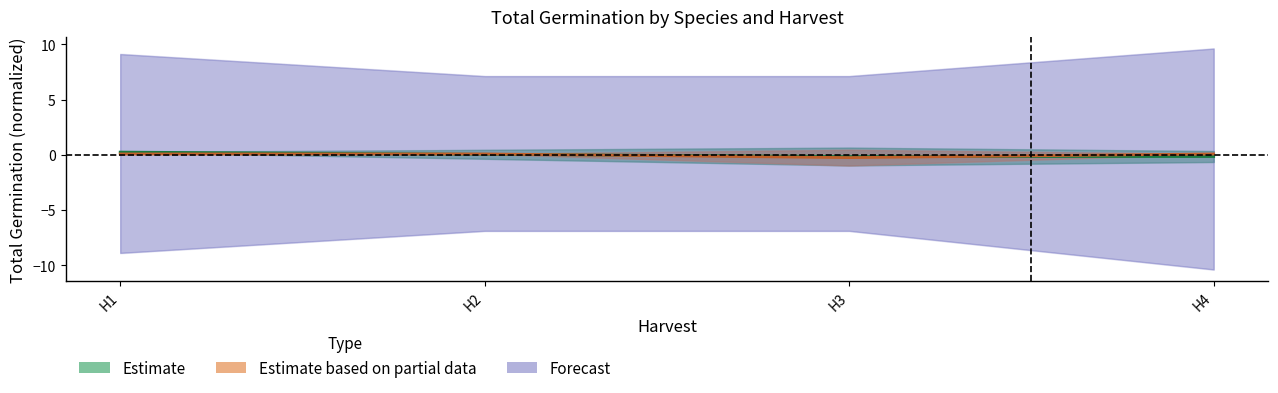

What is the value of the Estimate based on partial data point at the 1st from the left?

0.1